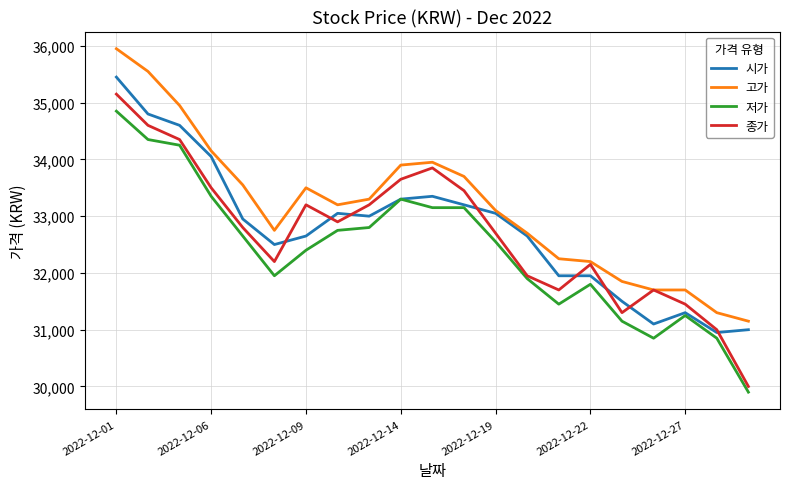

In 종가, how many points are lower than both neighbors (excluding endpoints)?

4